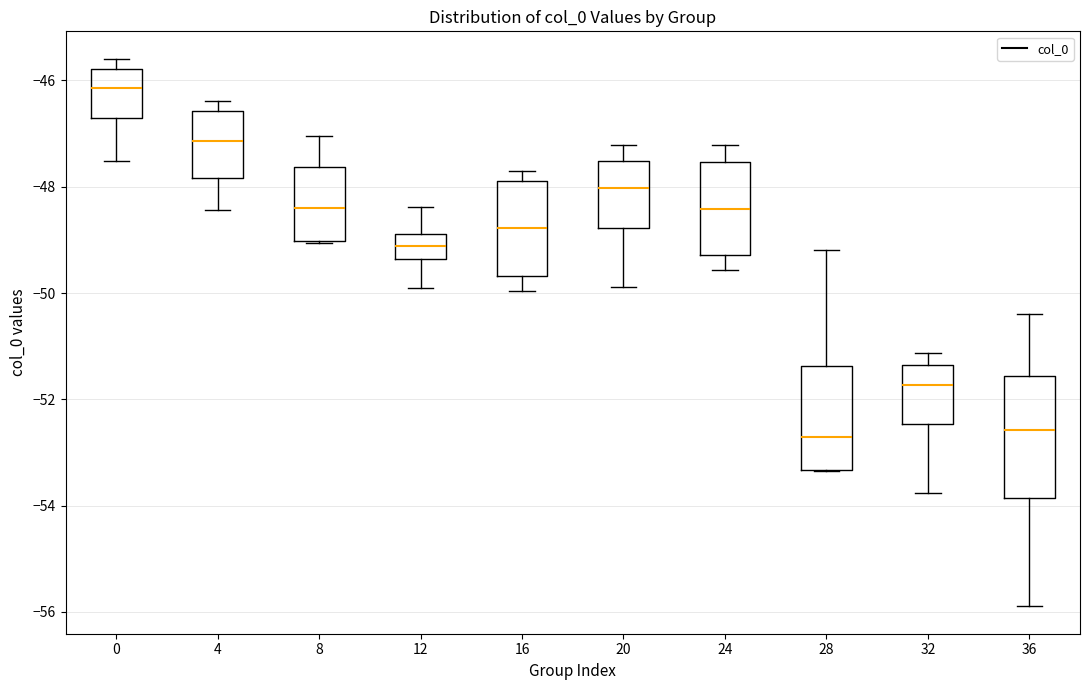

Where does the upper whisker of the box at x = 28 end on the y-axis? The values are not printed on the chart, so give them approximately, as read against the axis.

-49.2